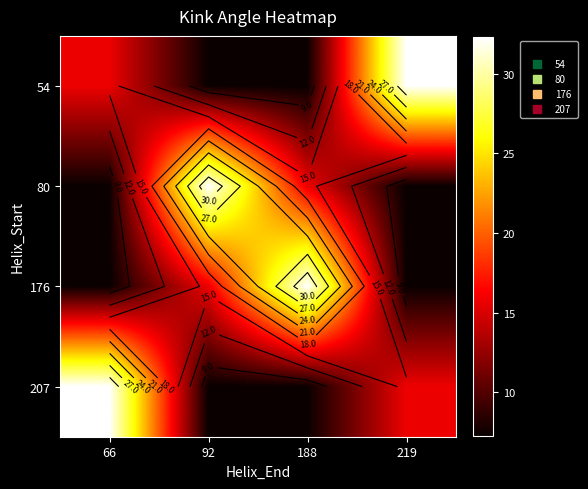

List the series in order of their peak value, lowest first.

54, 80, 176, 207